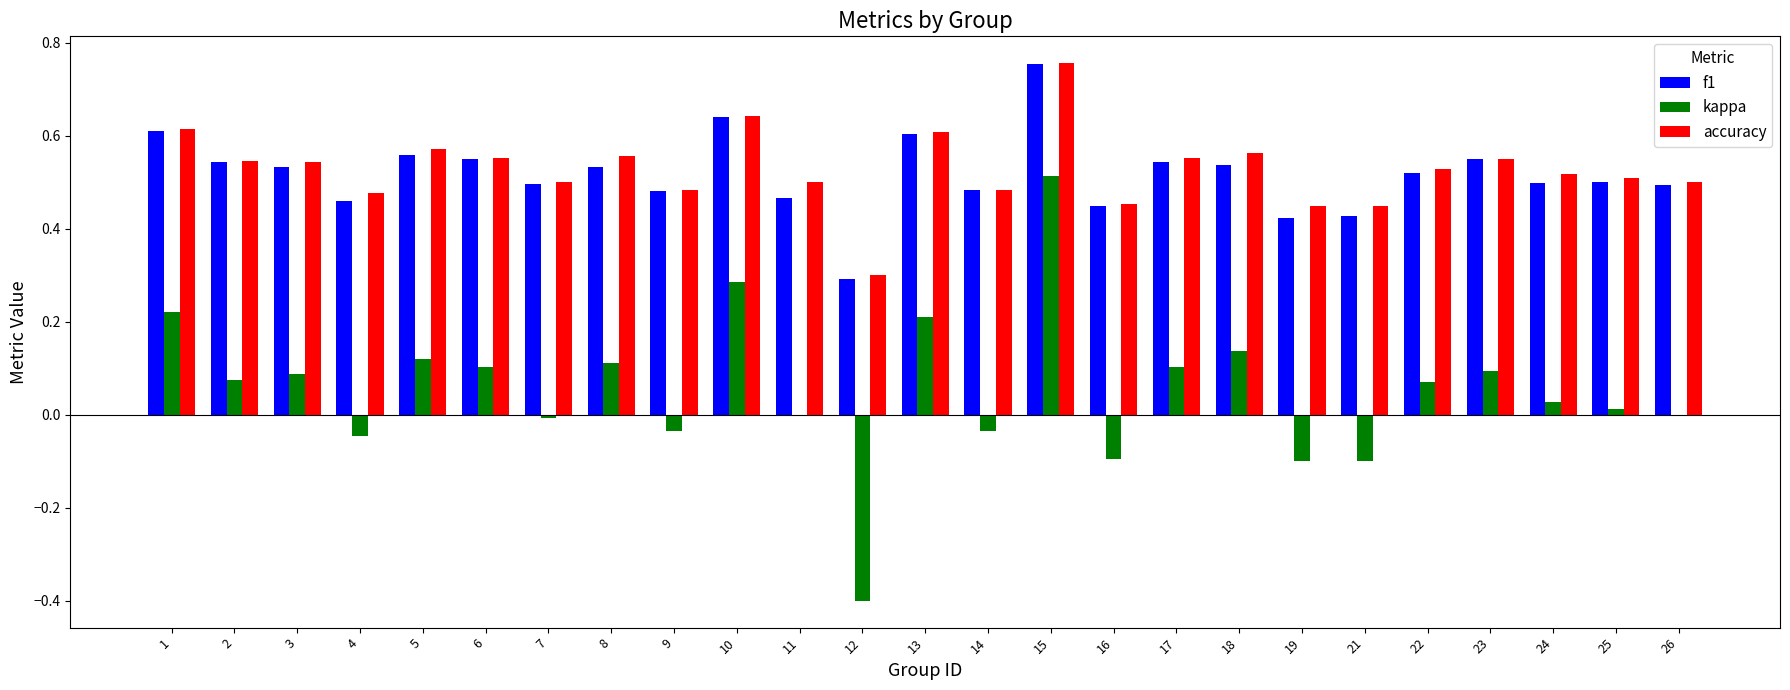

What is the total value across all series at 2?

1.2